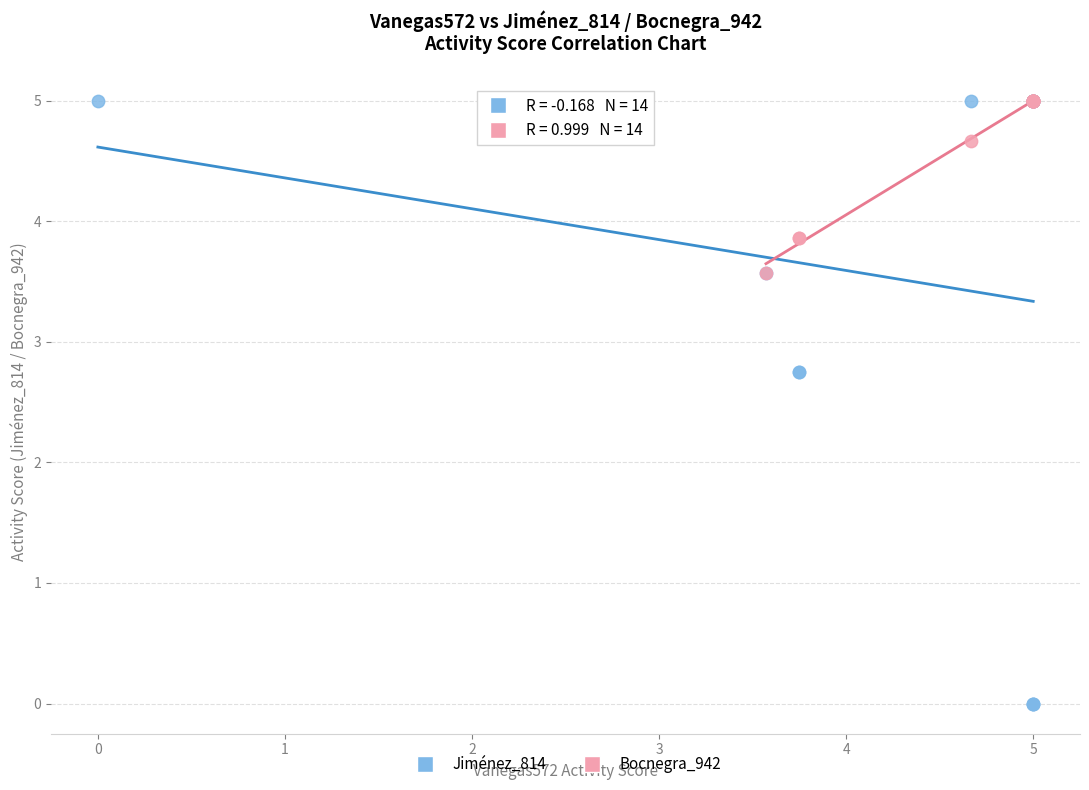

What are all the series names shown in the legend?

Jiménez_814, Bocnegra_942